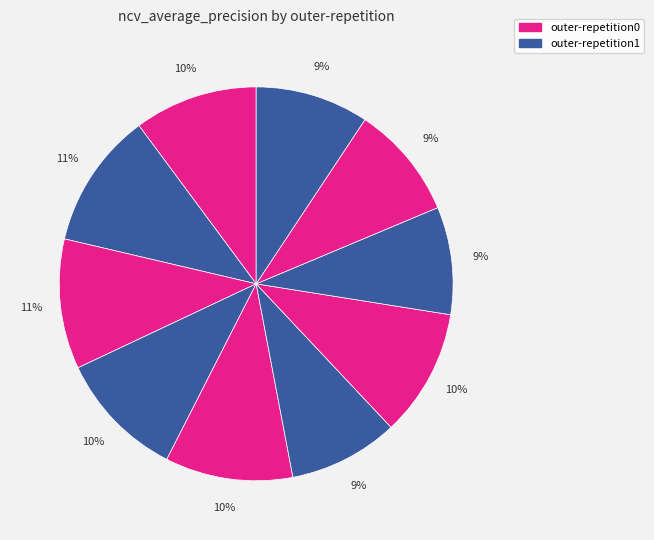

How many slices are in this pie chart?

10